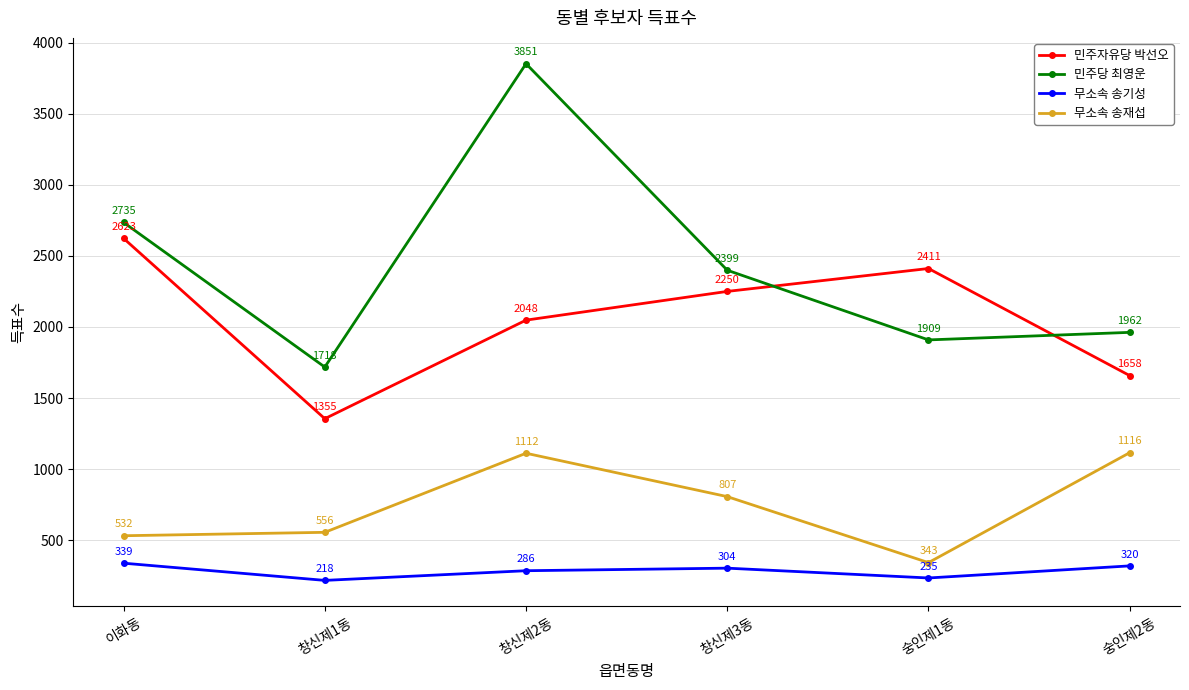

Reading left to right, extract all data points from this chart.

민주자유당 박선오: 2623	1355	2048	2250	2411	1658
민주당 최영운: 2735	1718	3851	2399	1909	1962
무소속 송기성: 339	218	286	304	235	320
무소속 송재섭: 532	556	1112	807	343	1116